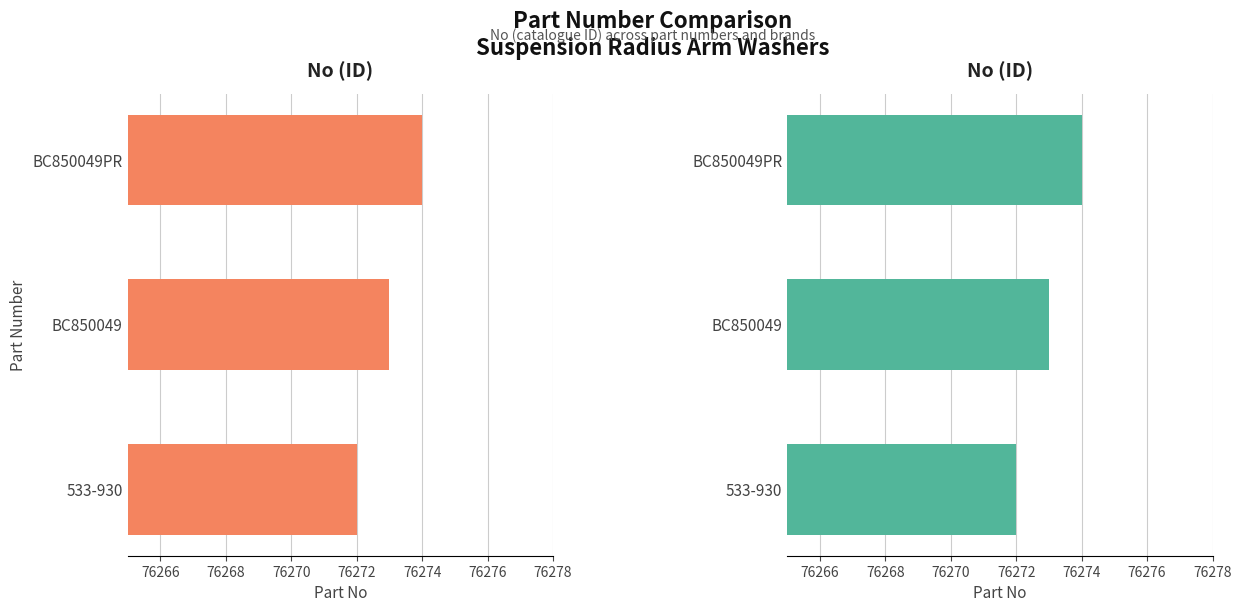

What is the average value?

76273